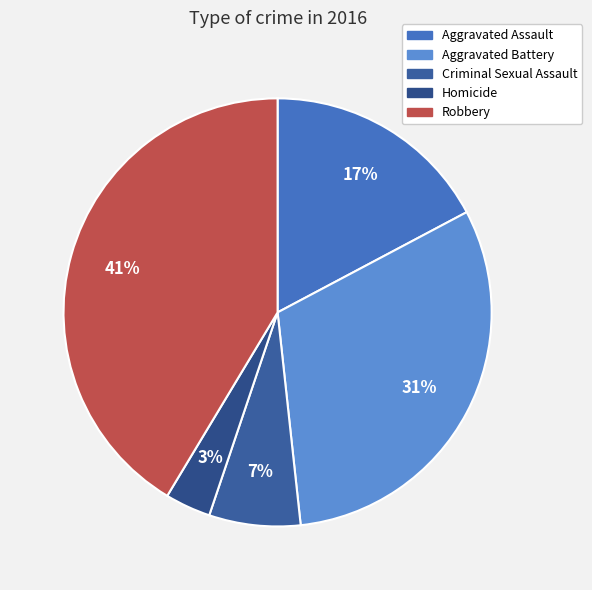

Does Criminal Sexual Assault account for over 50% of the chart?

No